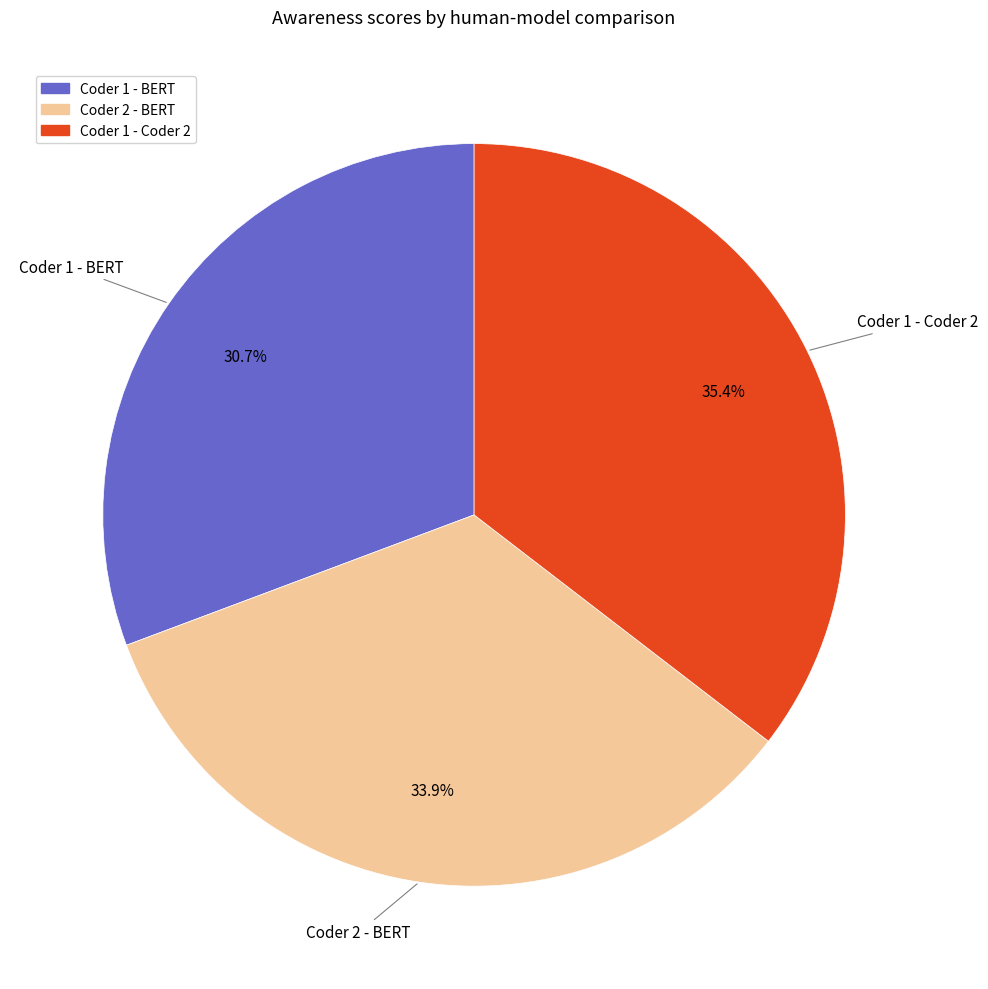

To the nearest percent, what is the combined percentage of Coder 1 - Coder 2 and Coder 2 - BERT?

69%